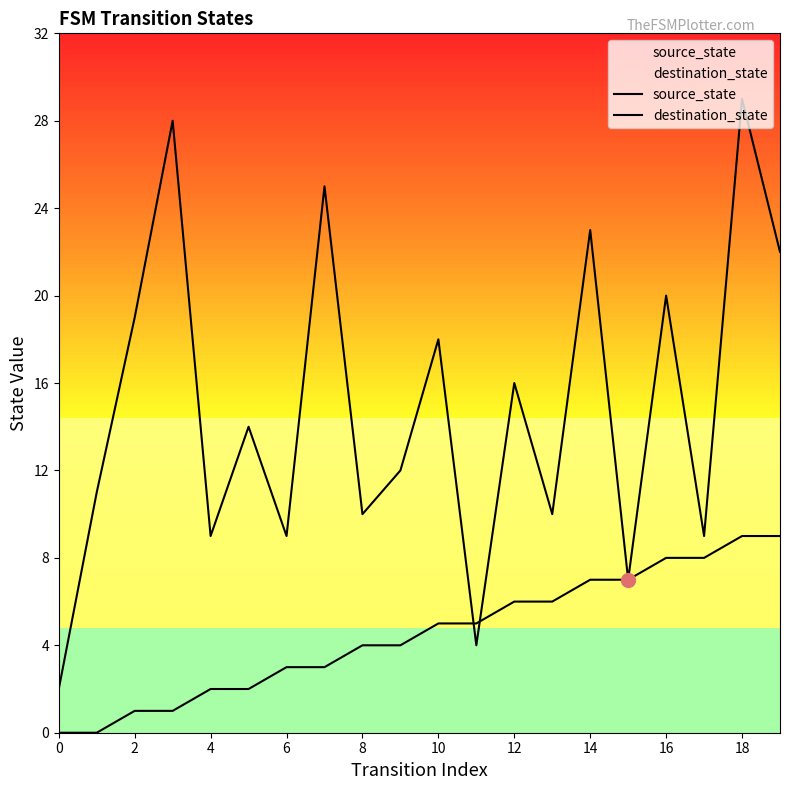

What are all the series names shown in the legend?

source_state, destination_state